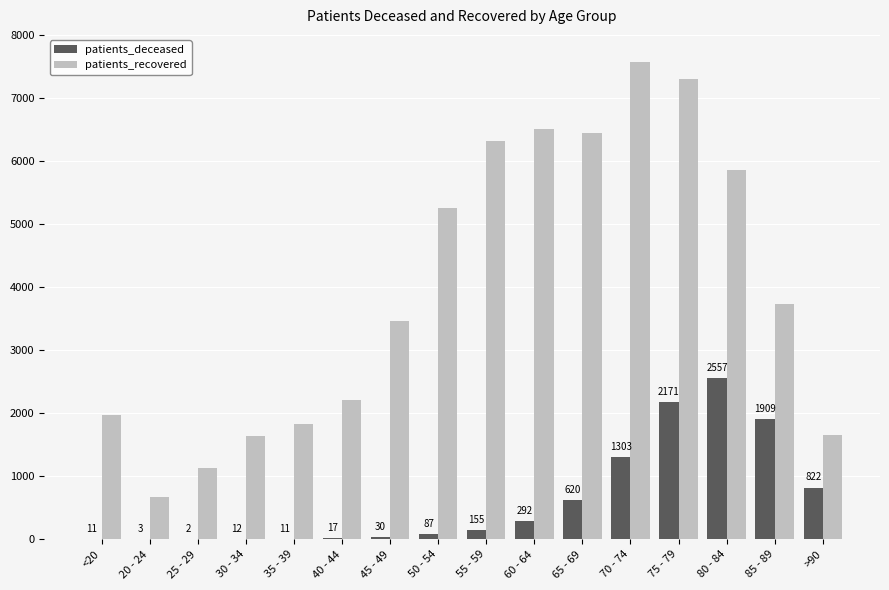

Which category has the highest value across all series?

70 - 74